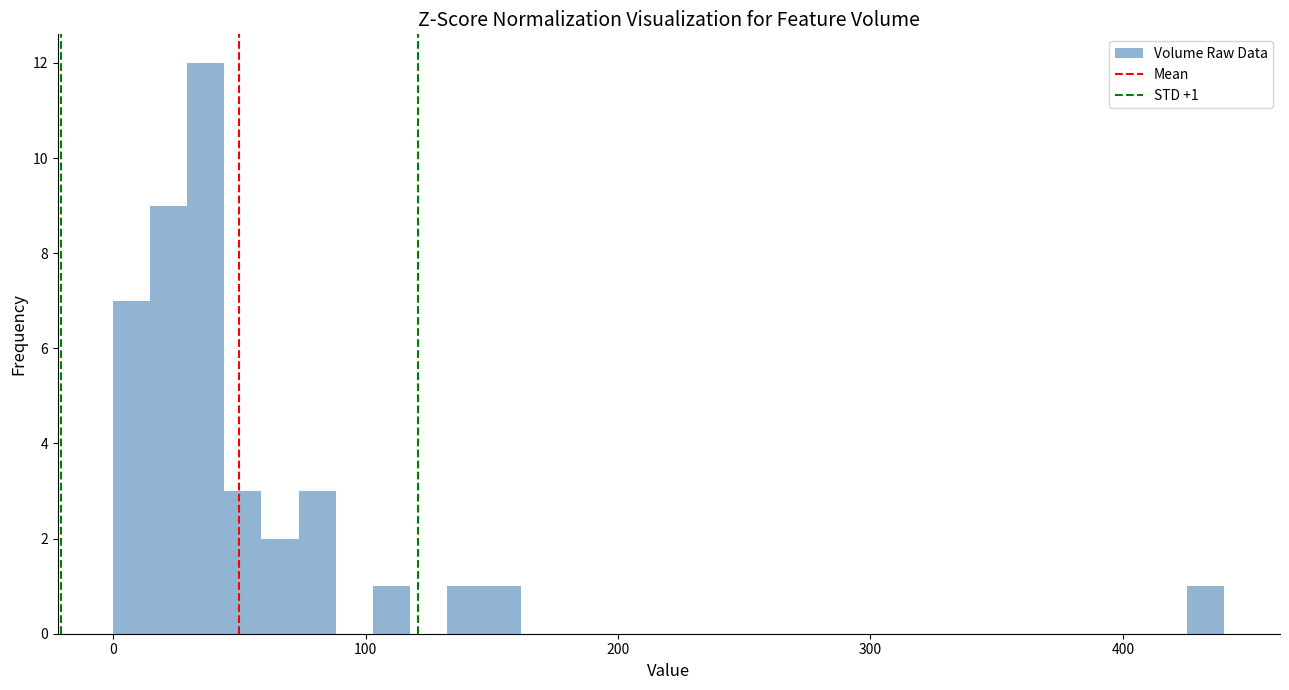

Around what value on the x-axis is the tallest bar? Give the approximate position of its centre, as read against the axis.

40